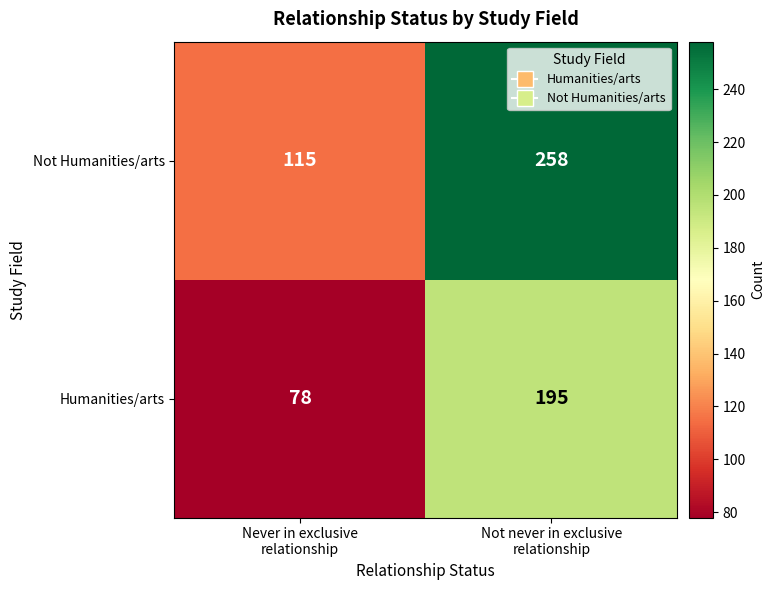

What is the sum of all Not Humanities/arts values?

373